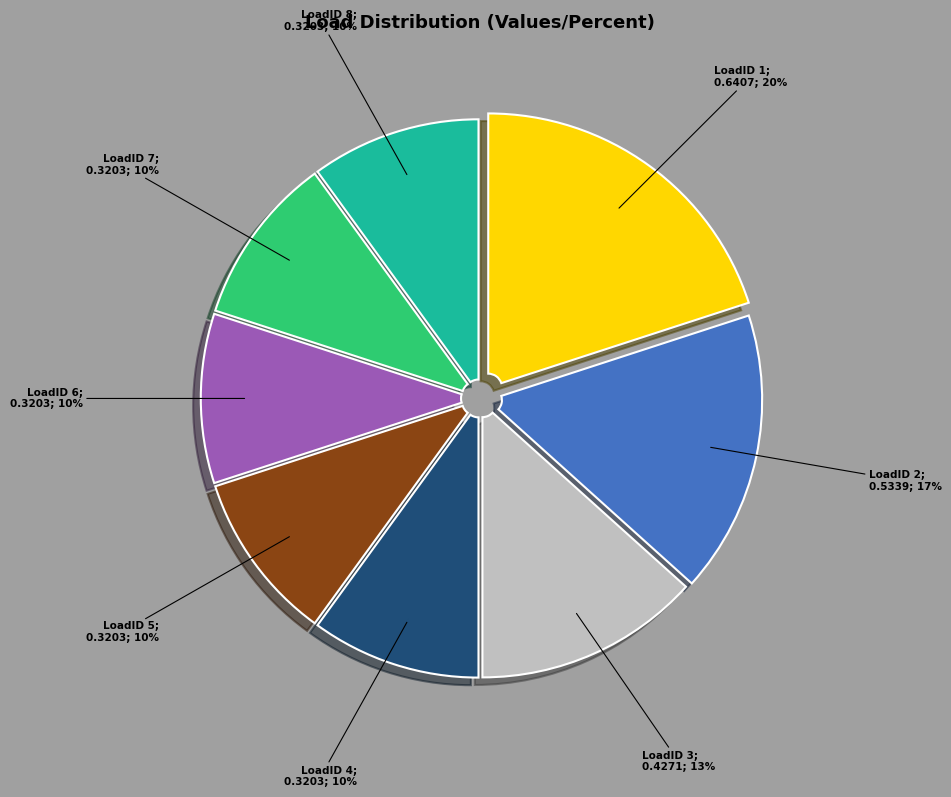

To the nearest percent, what is the difference between the largest and smallest slice percentages?

10%